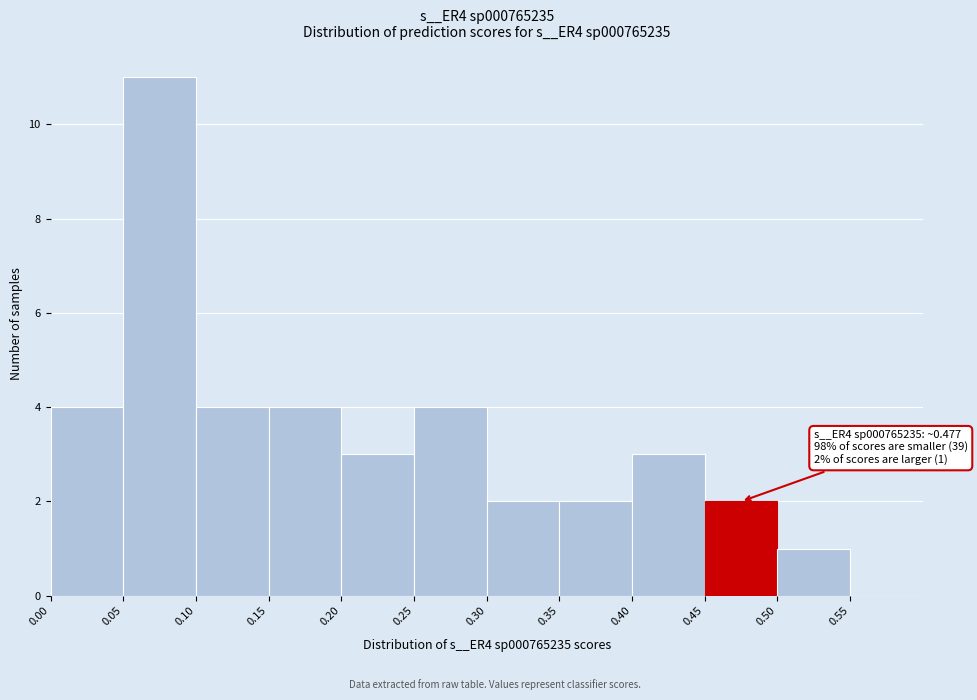

Over which range of the x-axis is the bar tallest?

0.05 to 0.10